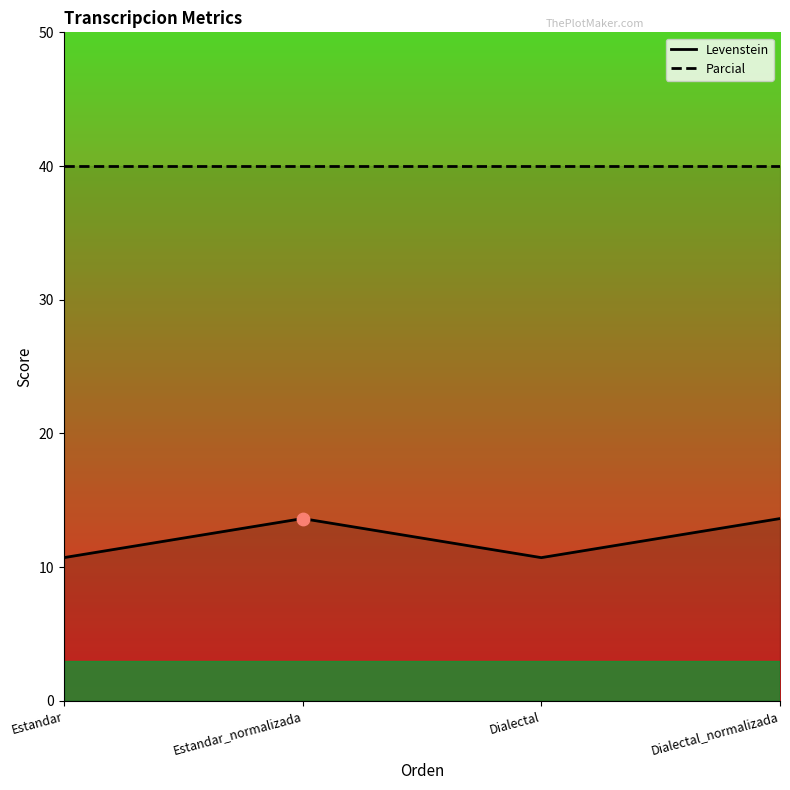

Which series contains the lowest Y value?

Levenstein